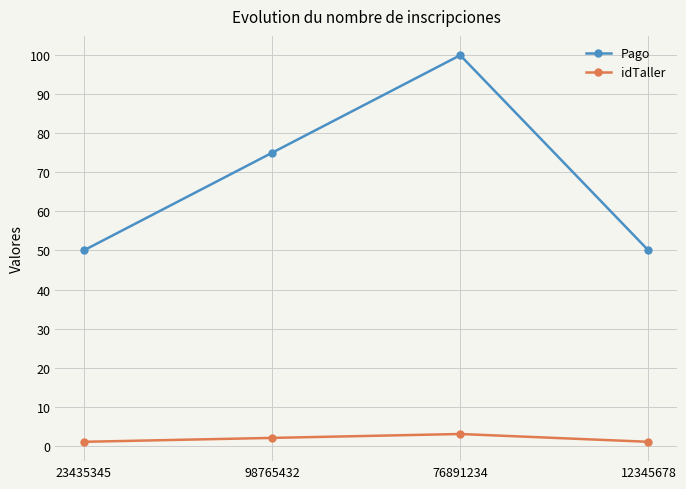

At which label does idTaller reach its peak?

76891234